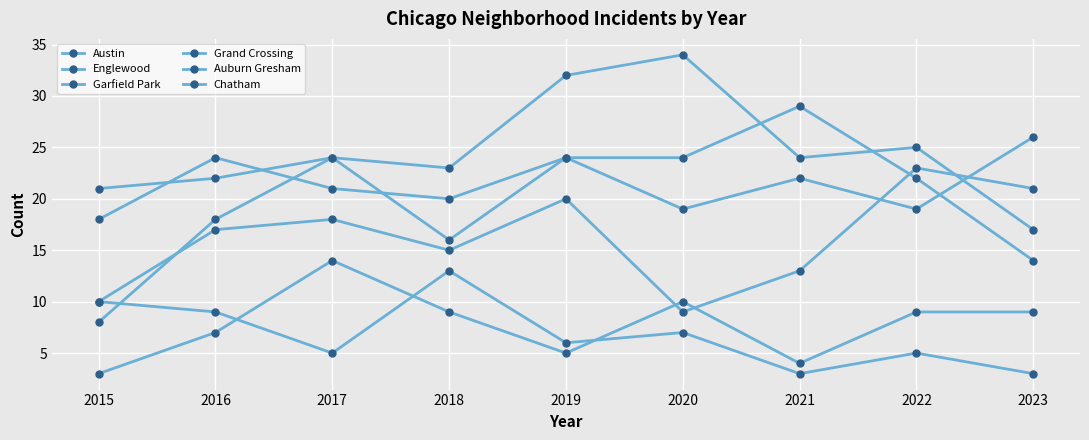

How many data points does each series have?

9